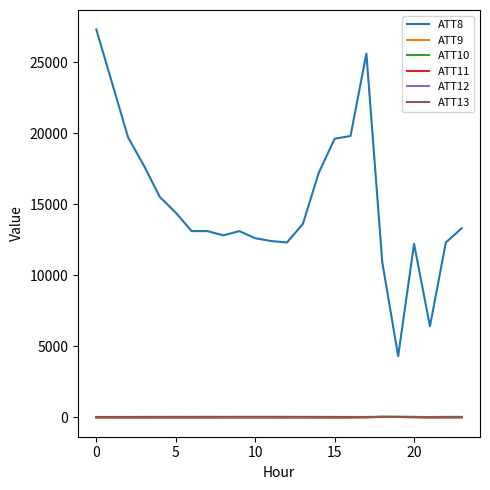

Which series has the largest total across all categories?

ATT8